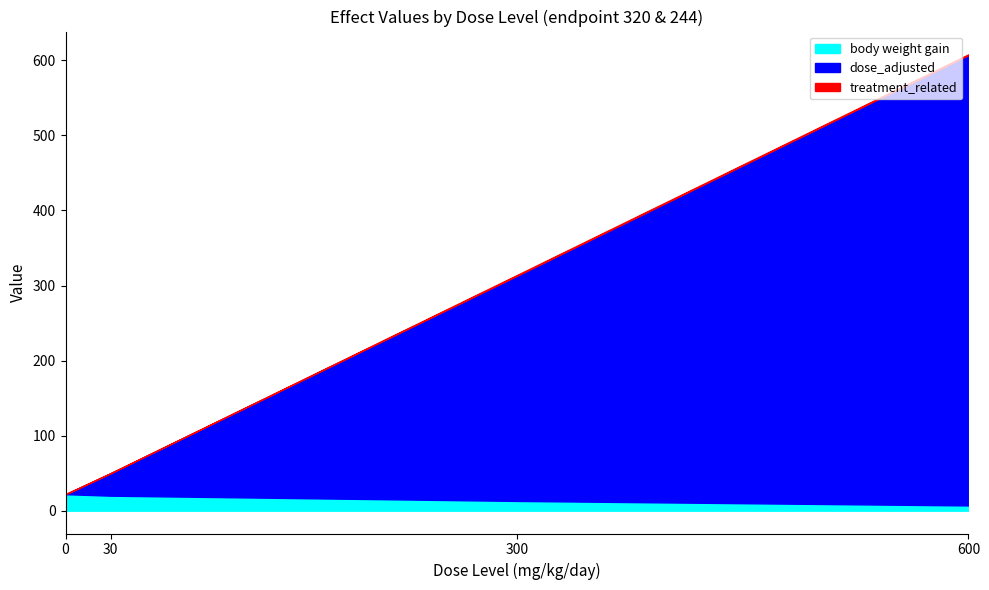

What is the total value across all series at 30?

50